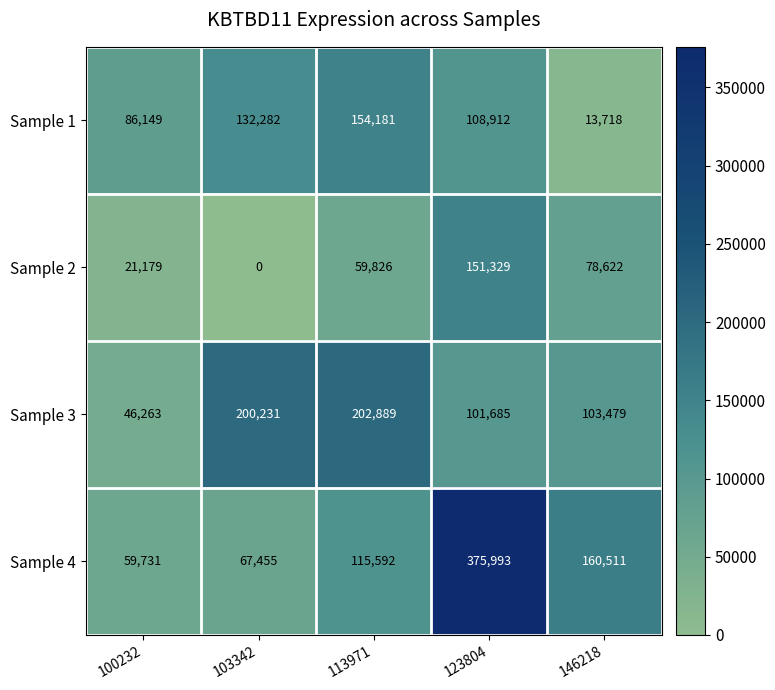

Count the Sample 2 values in the range 21179 to 78622.

3